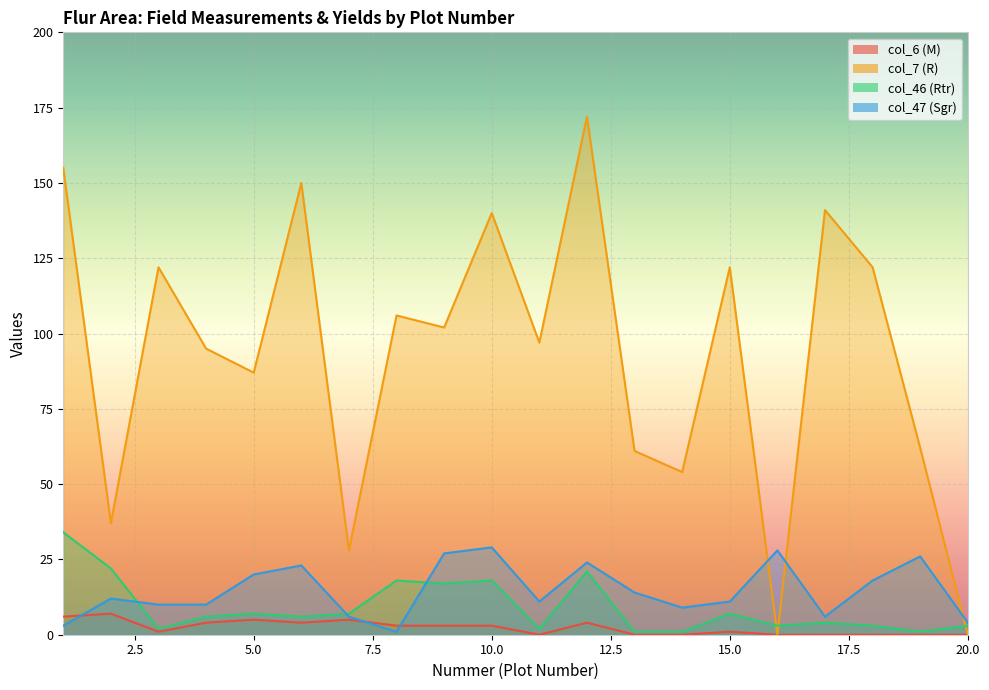

True or false: col_7 (R) and col_6 (M) intersect in this chart.

False